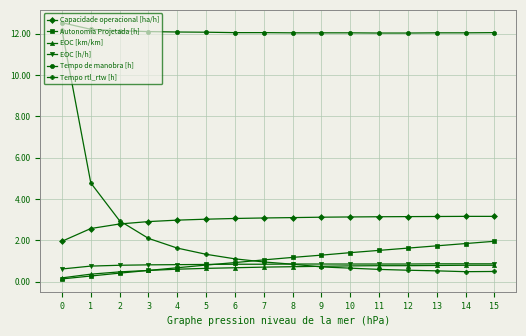

The Tempo rtl_rtw [h] series shows 1.1 at 6. True or false?

True